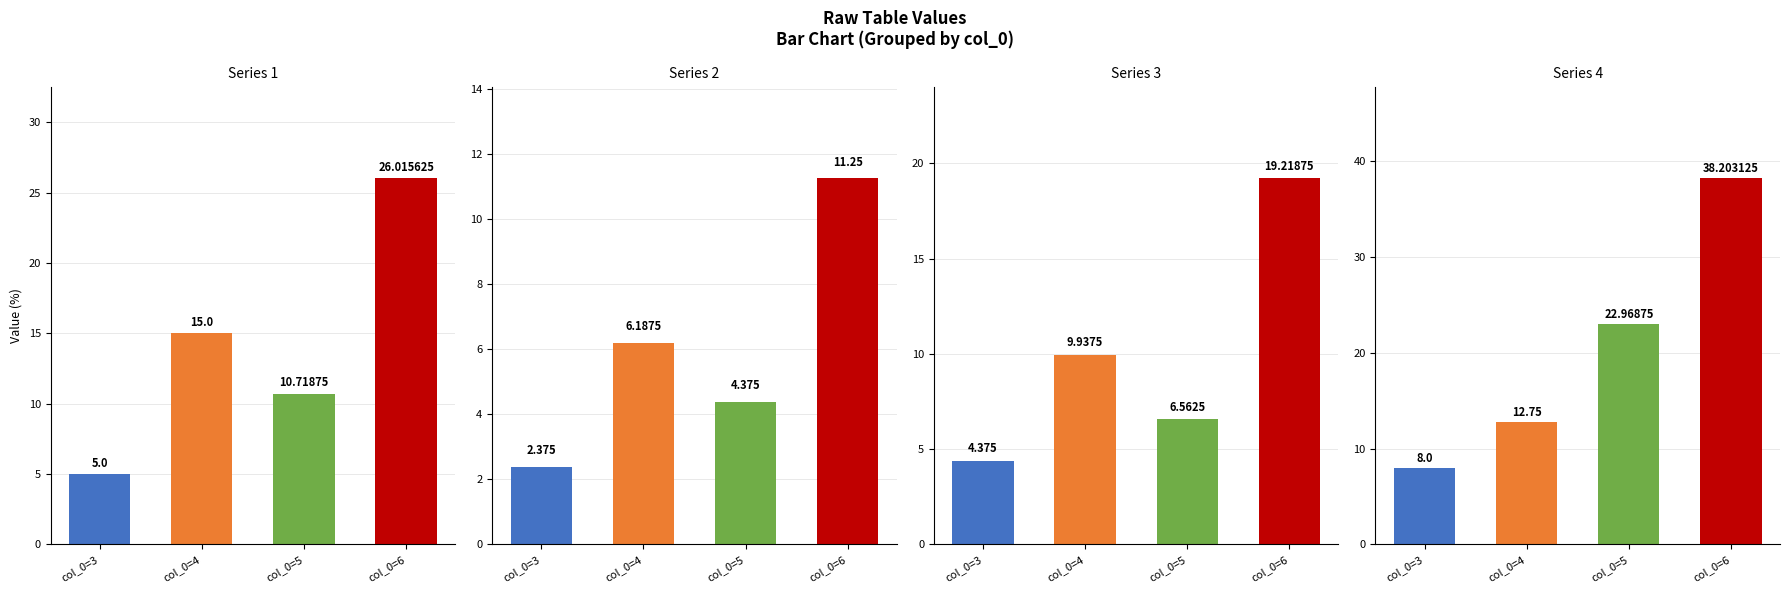

How many groups of bars are there?

4